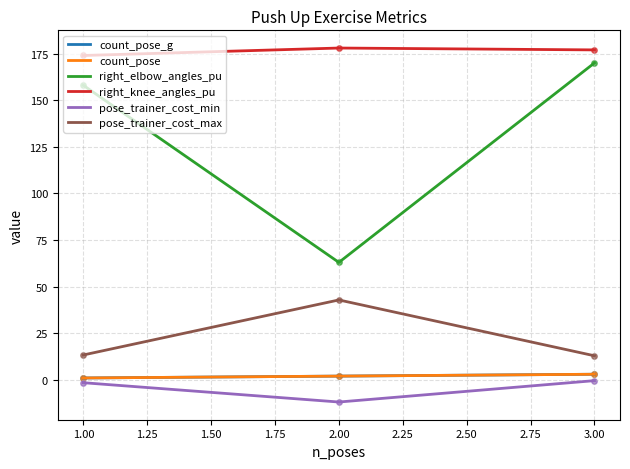

At how many categories does at least one series exceed 4?

3